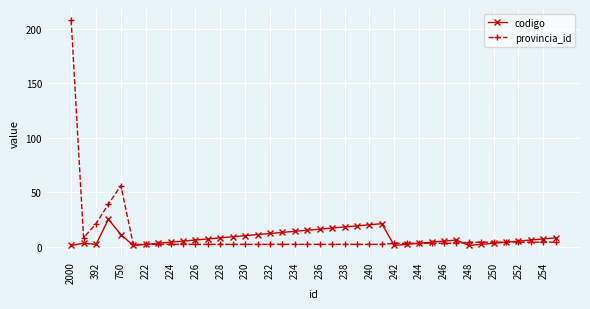

How many lines are shown in the chart?

2